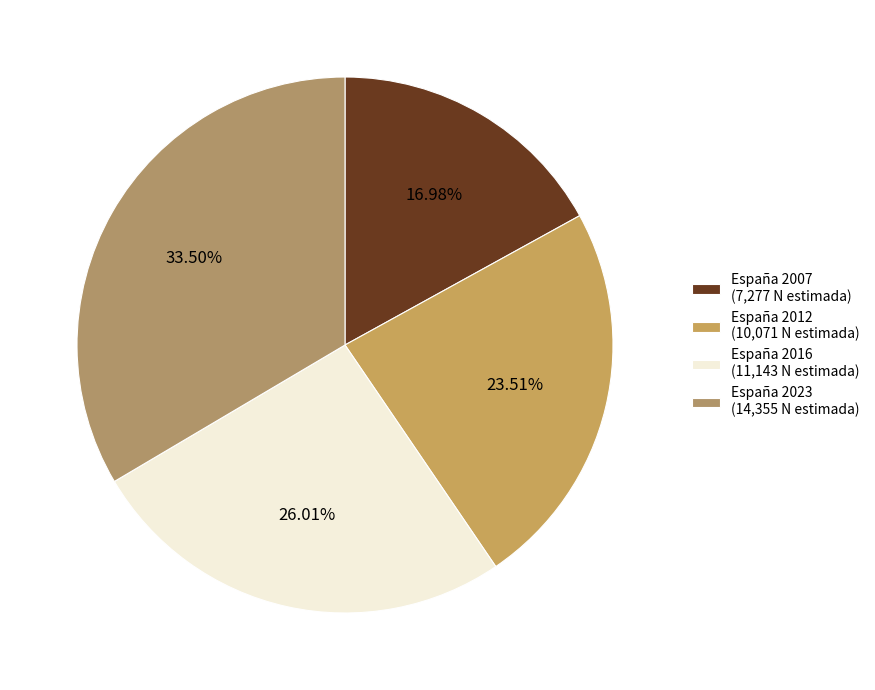

How many segments does this pie chart have?

4